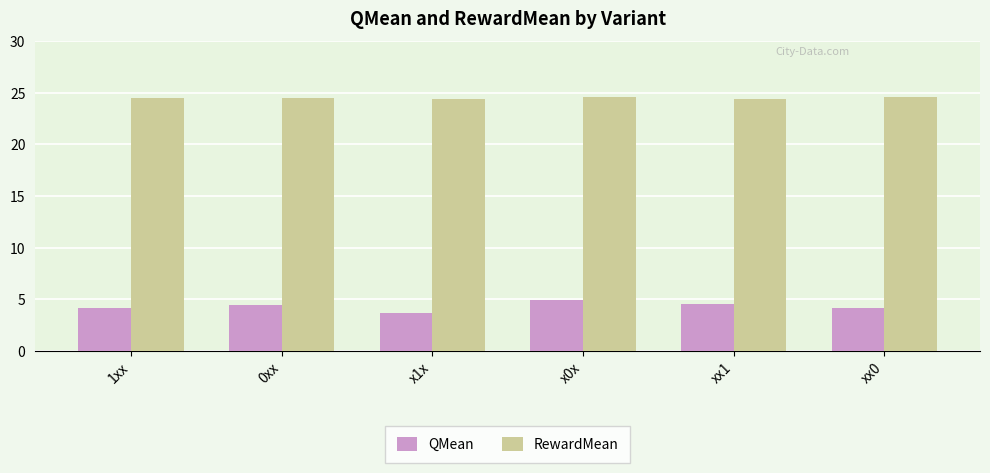

How many distinct data groups are displayed?

2